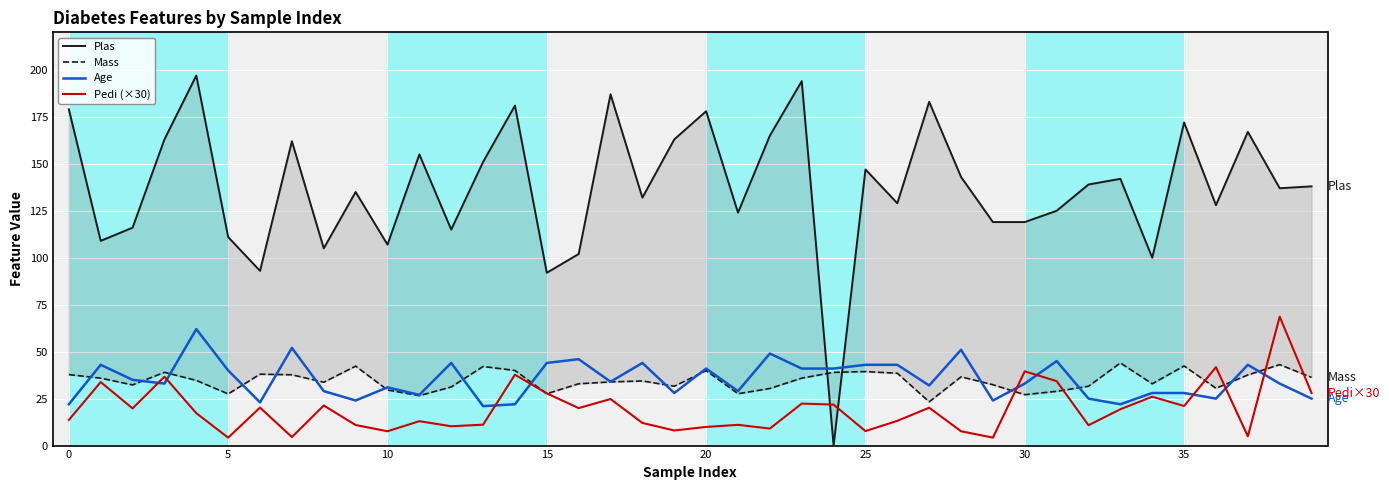

What is the highest value of the Age series?

62.0